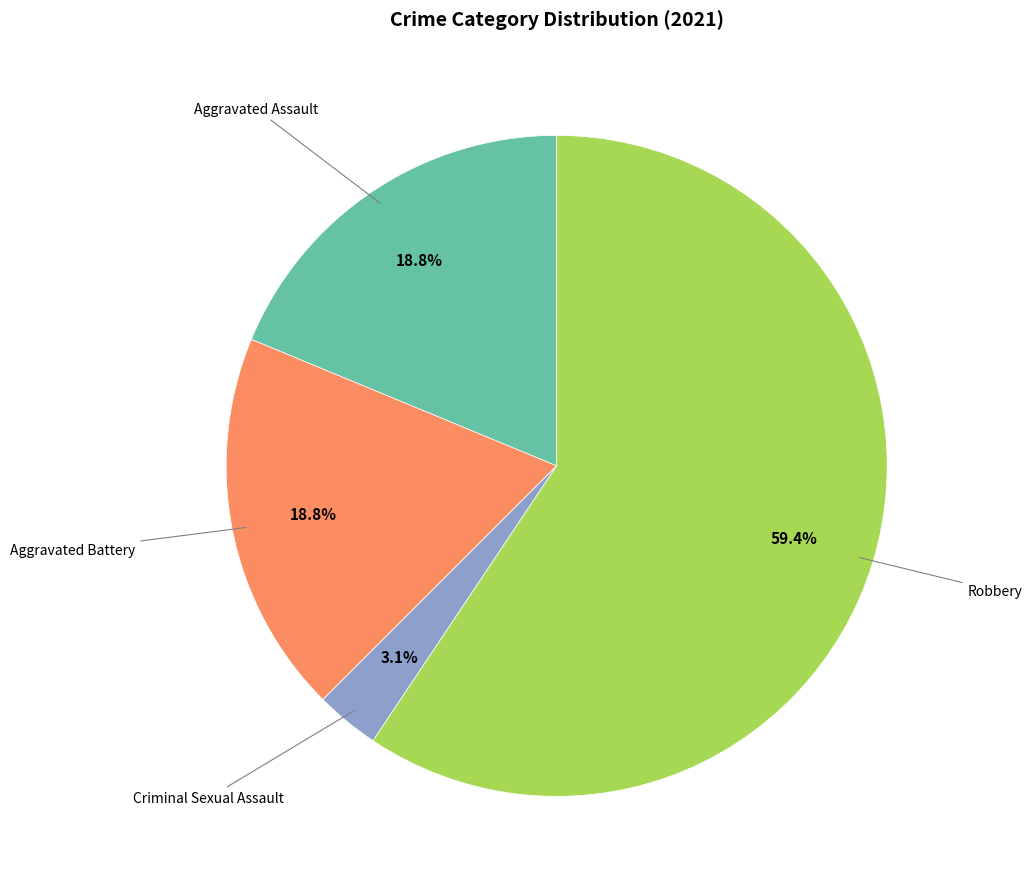

Is there a majority slice in this chart?

Yes